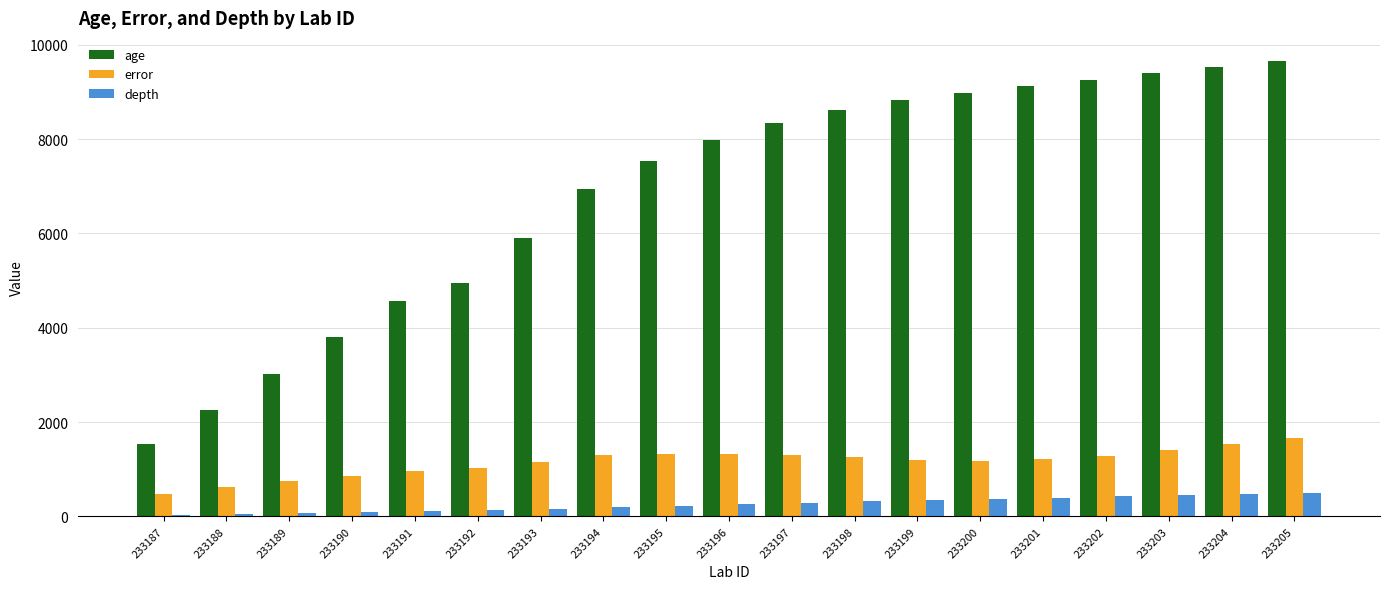

Is the value of error at 233194 greater than the value of age at 233194?

No